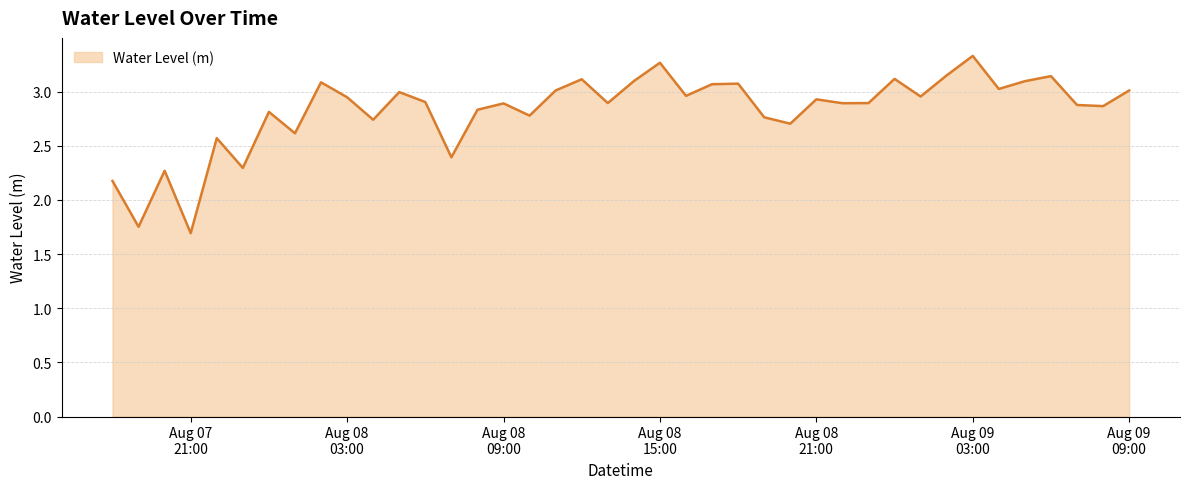

What is the difference between the maximum and minimum values?

1.6